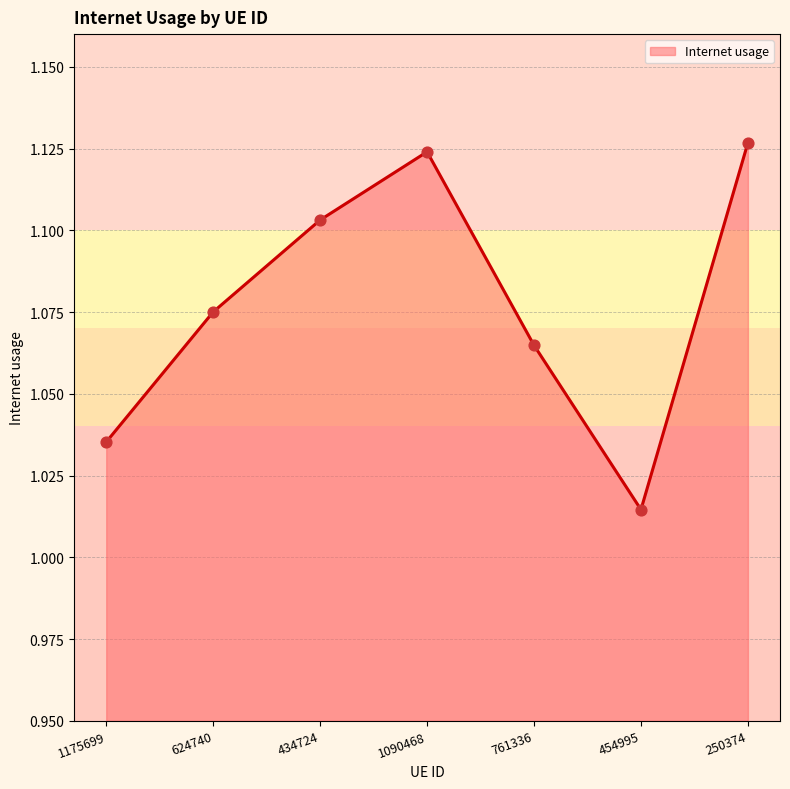

Approximately how many times larger is the value at 454995 compared to 624740?

0.9